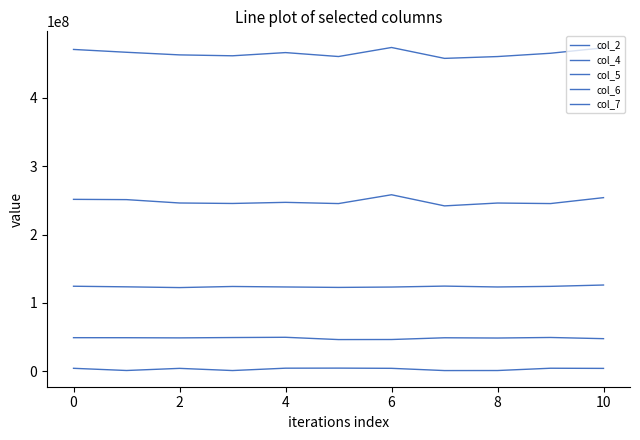

Count the number of categories in the chart.

11